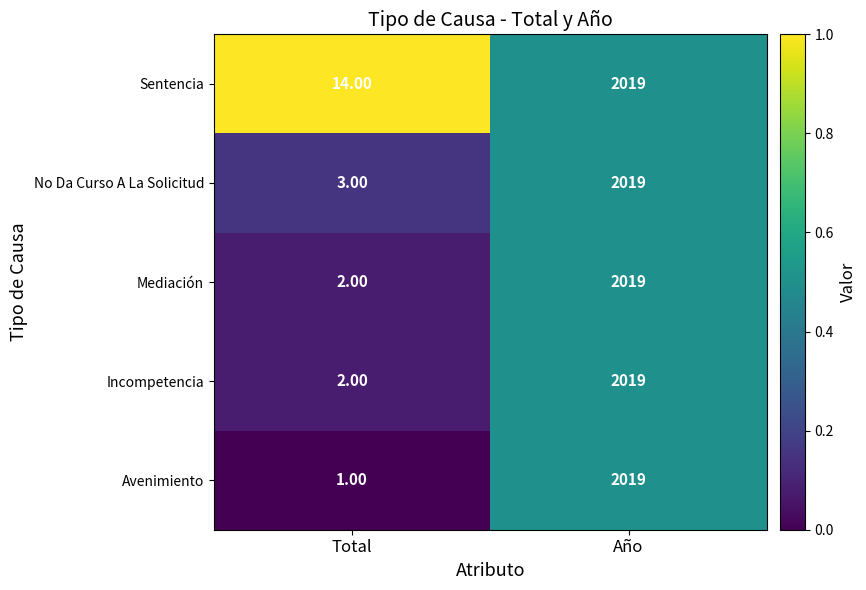

List the labels in order of Avenimiento value, smallest first.

Total, Año